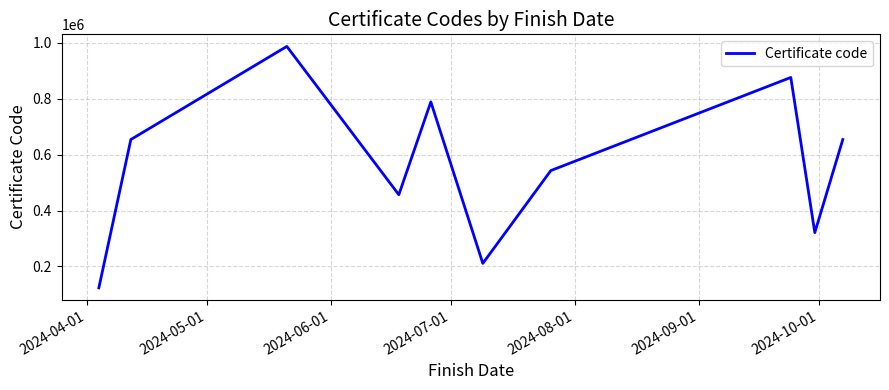

What is the minimum value shown in the chart?

123456